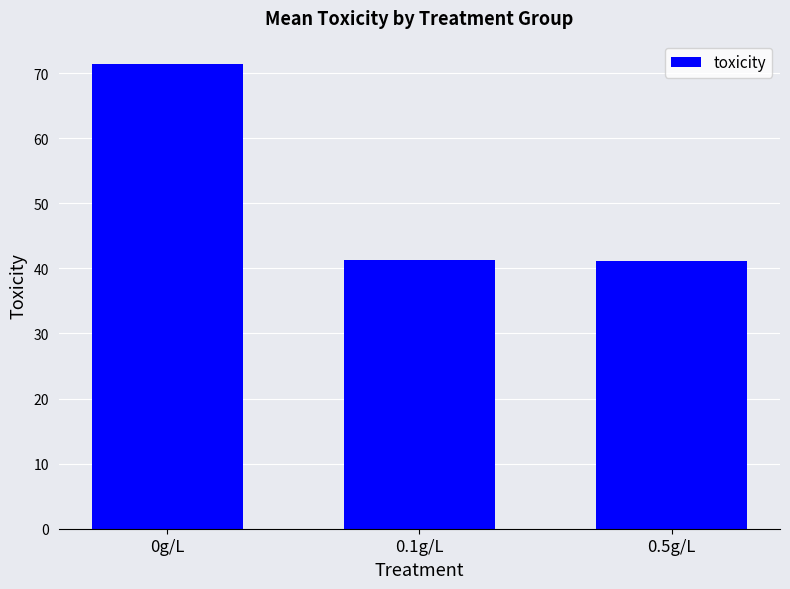

Which category has the highest value across all series?

0g/L